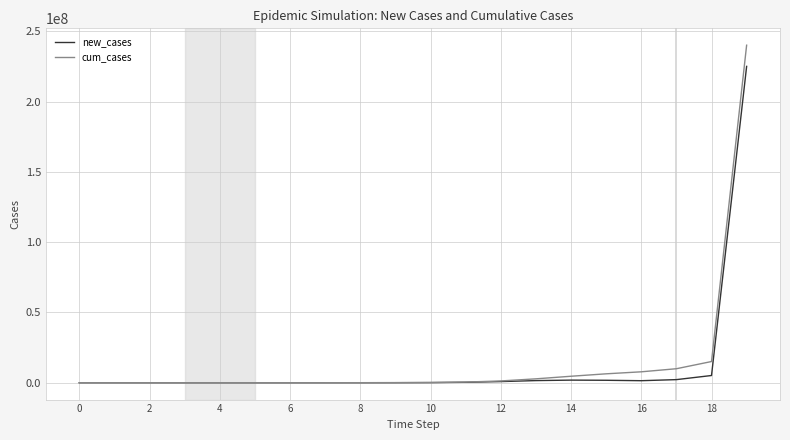

Which series has the largest range (max minus min)?

cum_cases